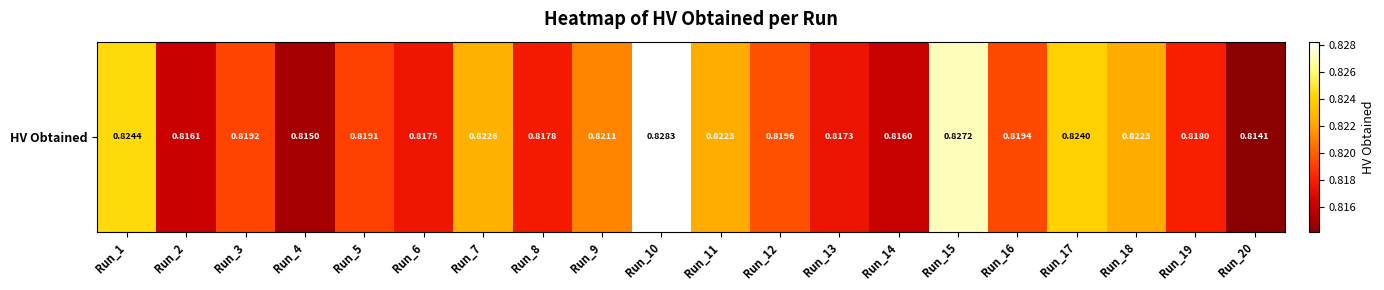

Rank the categories by value from lowest to highest.

Run_20, Run_4, Run_14, Run_2, Run_13, Run_6, Run_8, Run_19, Run_5, Run_3, Run_16, Run_12, Run_9, Run_18, Run_11, Run_7, Run_17, Run_1, Run_15, Run_10